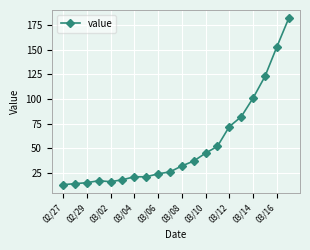

What is the average value?

53